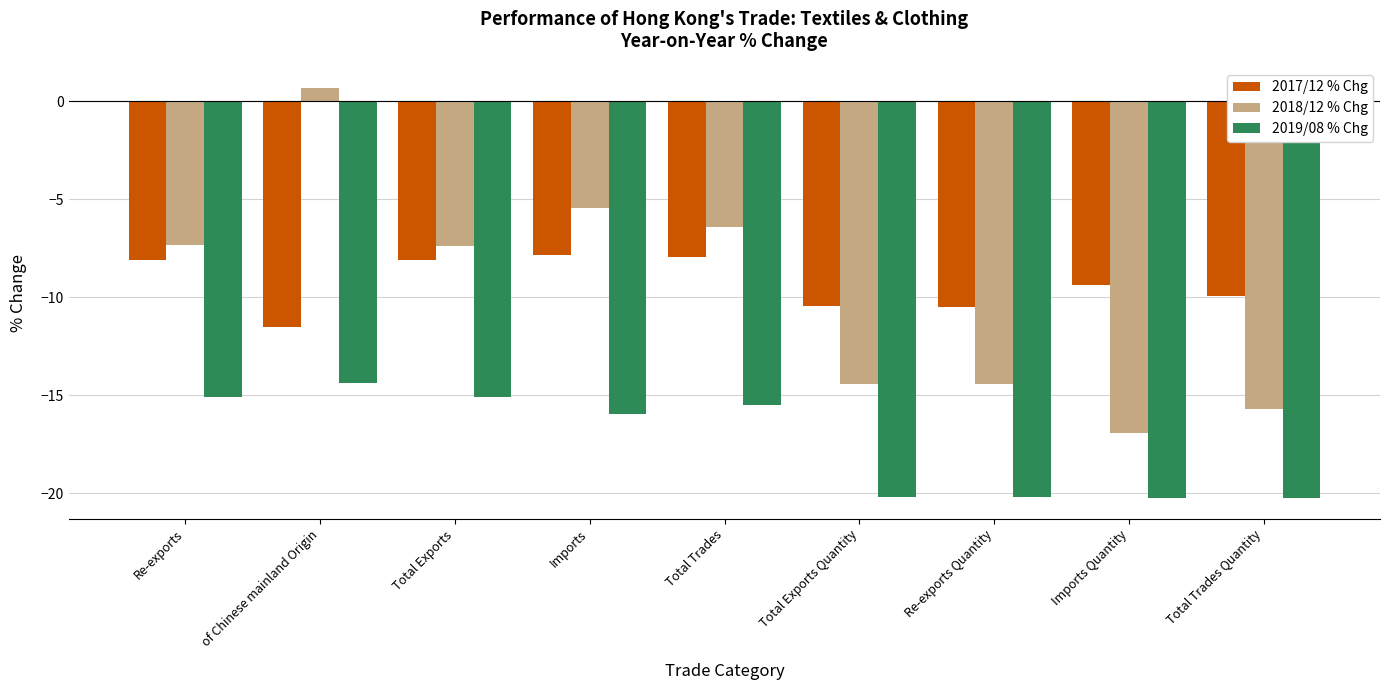

What is the value of the 2019/08 % Chg bar at the 8th from the left?

-20.3